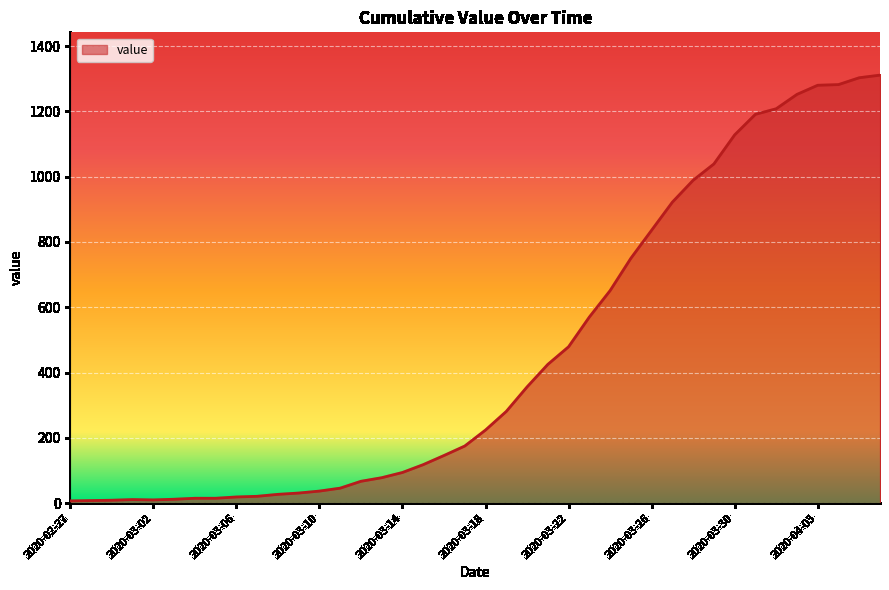

What is the greatest value displayed?

1311